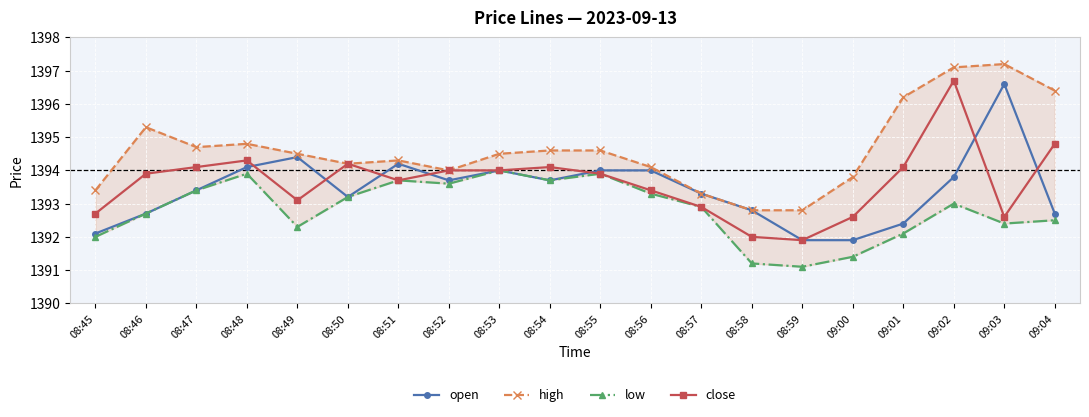

What is the highest value of the low series?

1394.0